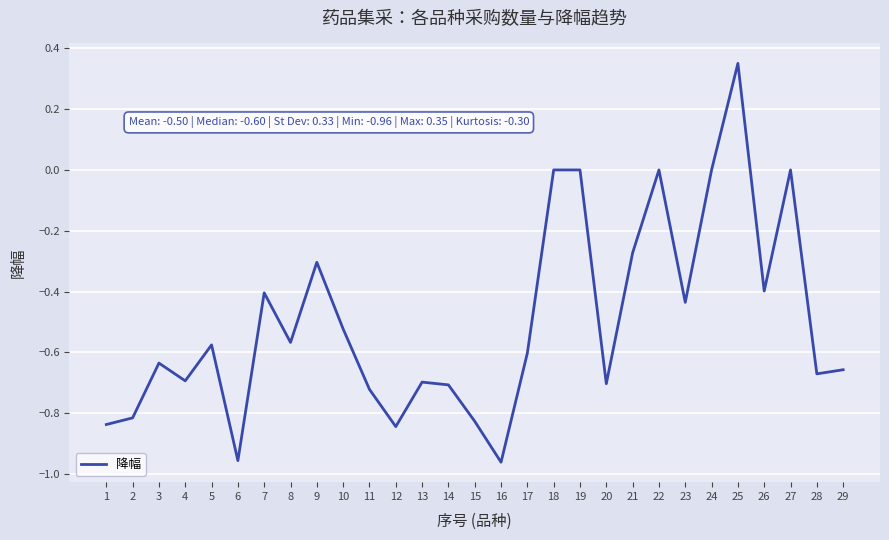

What is the difference between the values at 16 and 9?

0.7